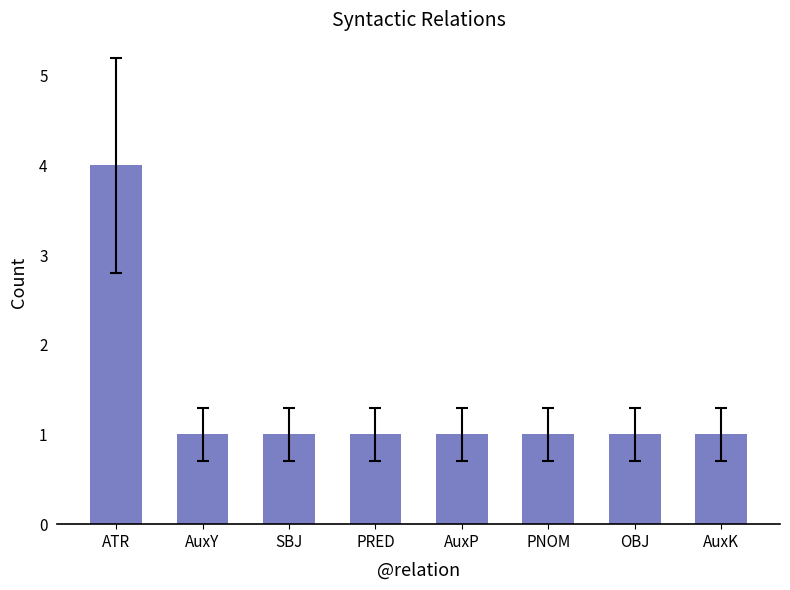

What is the label of the 3rd bar from the left?

SBJ